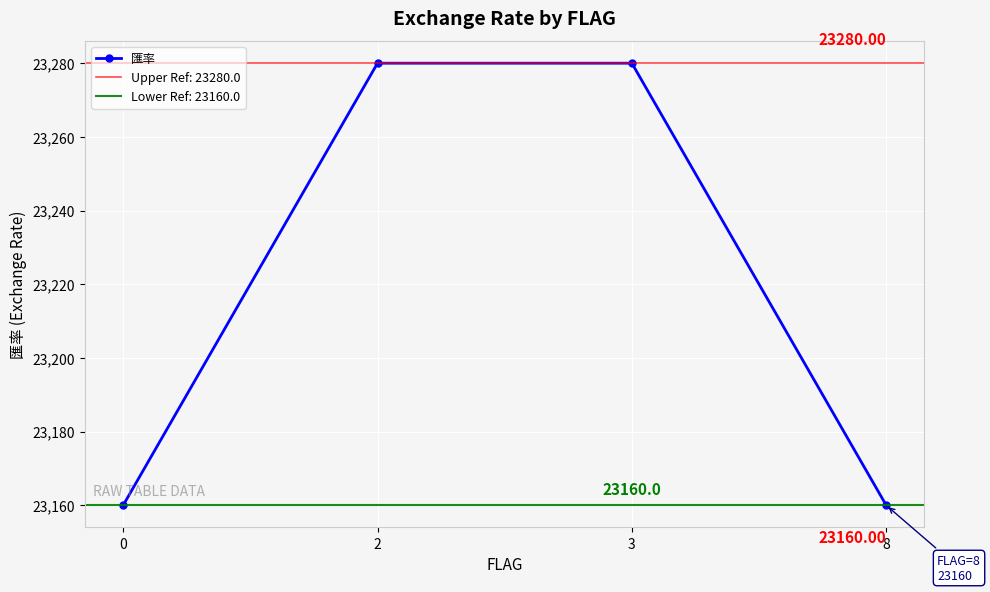

What is the greatest value displayed?

23280